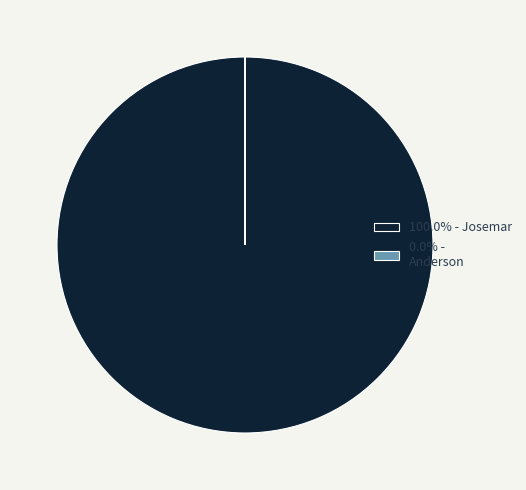

Is there any slice that represents more than half of the pie?

Yes